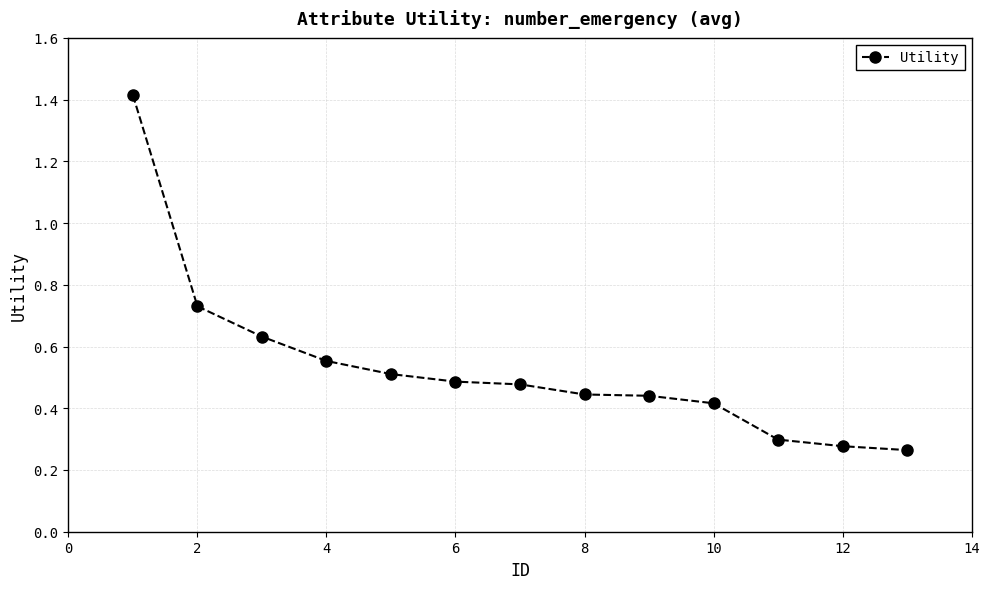

Count the values in the range 0 to 1.

12